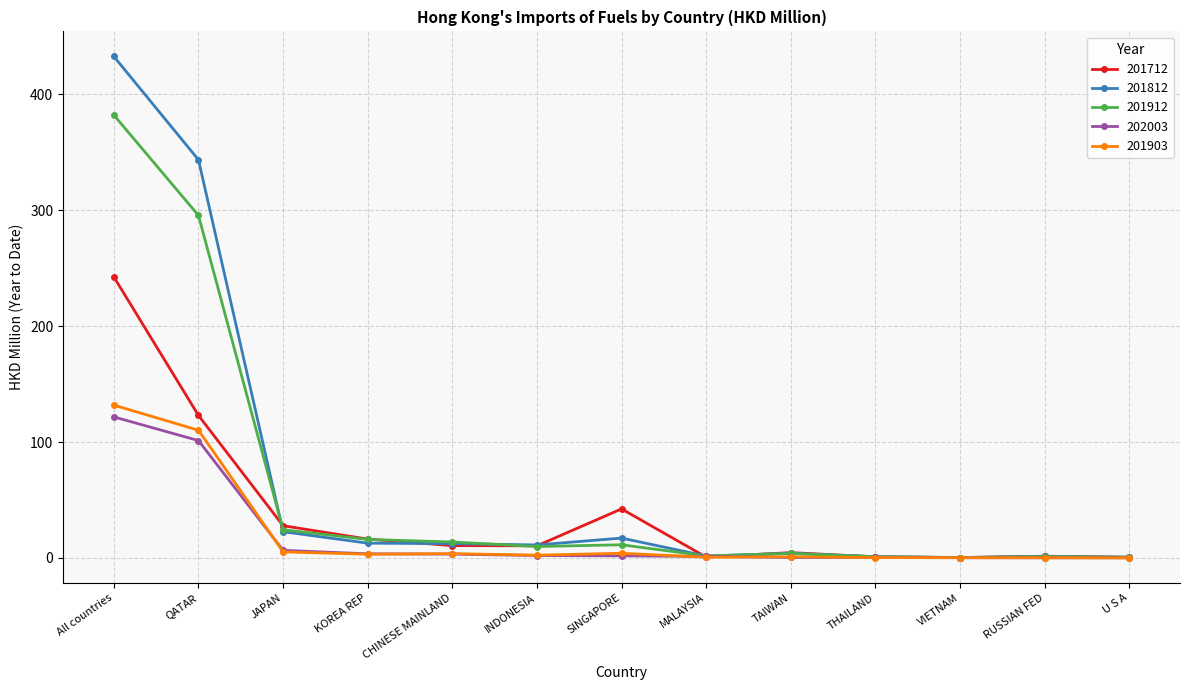

The 202003 series shows 188.1 at All countries. True or false?

False